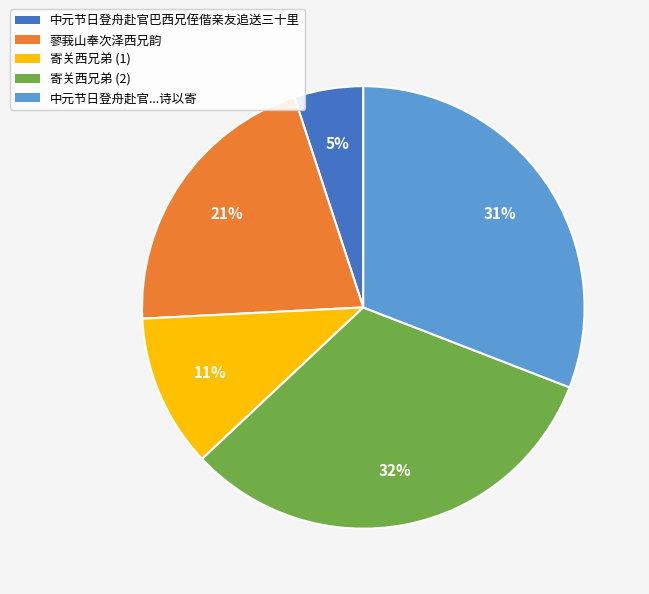

Which category has the smallest portion of the pie?

中元节日登舟赴官巴西兄侄偕亲友追送三十里